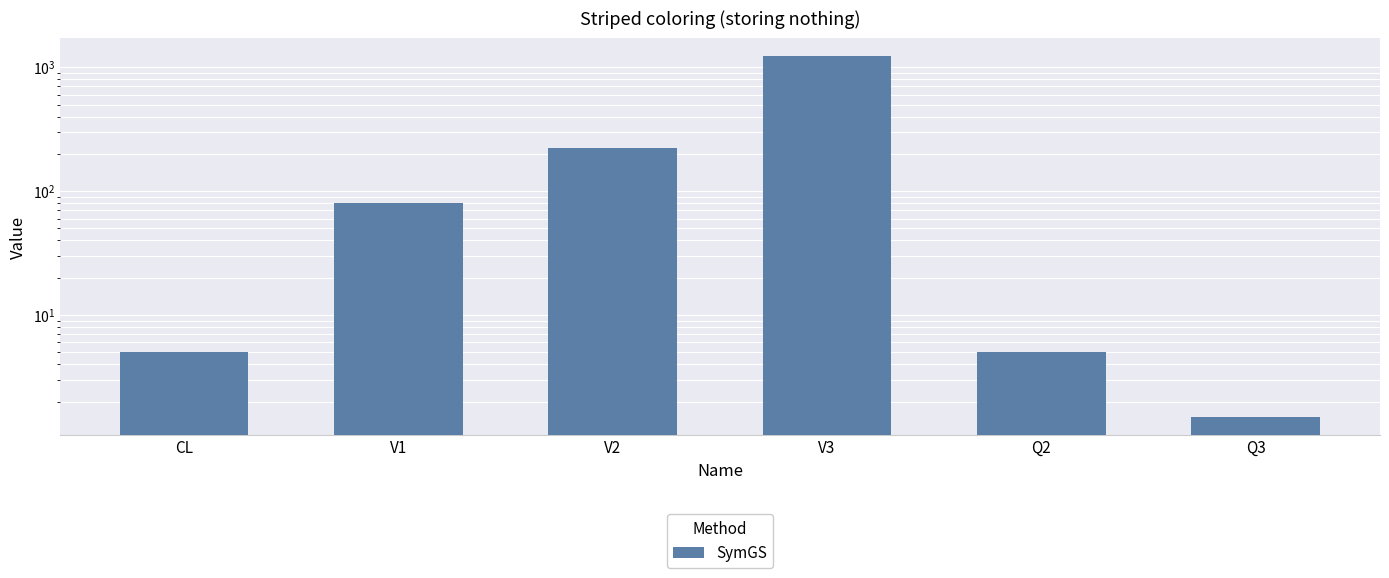

What position from the left is V1?

2